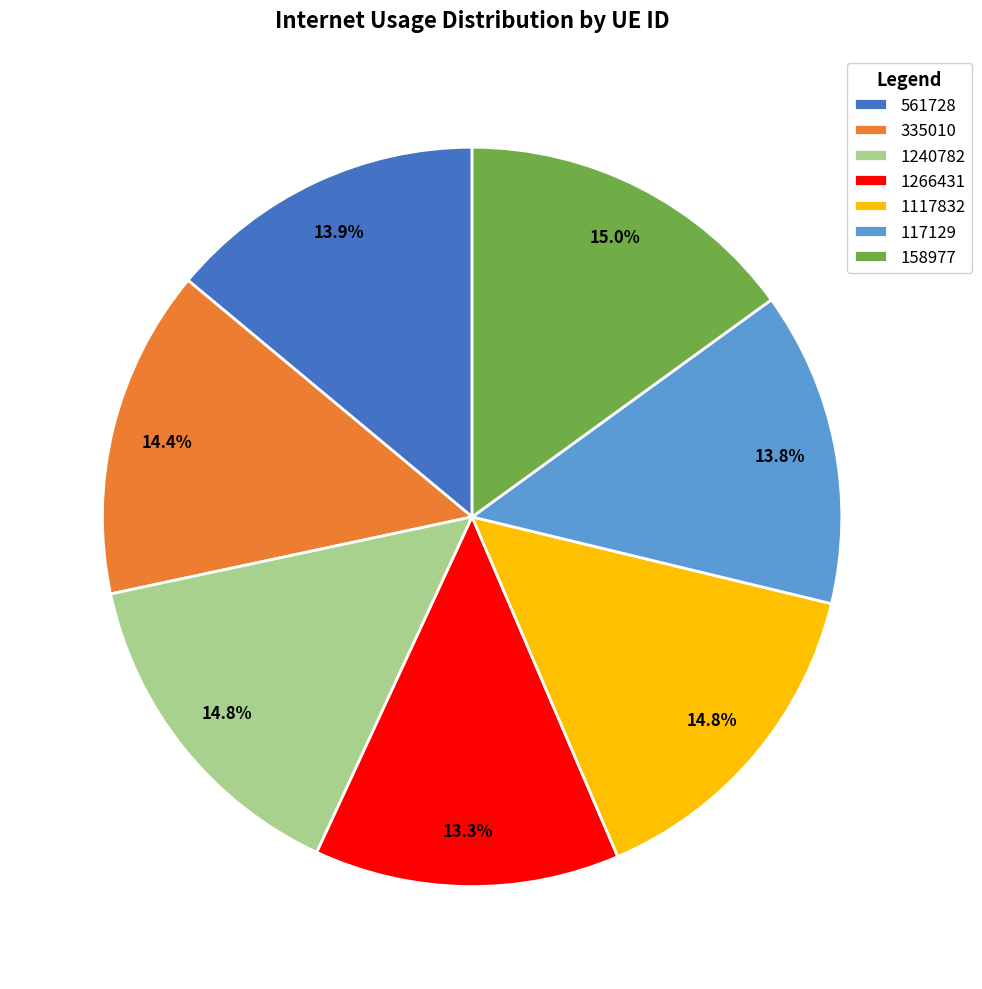

Approximately how many times larger is the value at 561728 compared to 1240782?

0.9